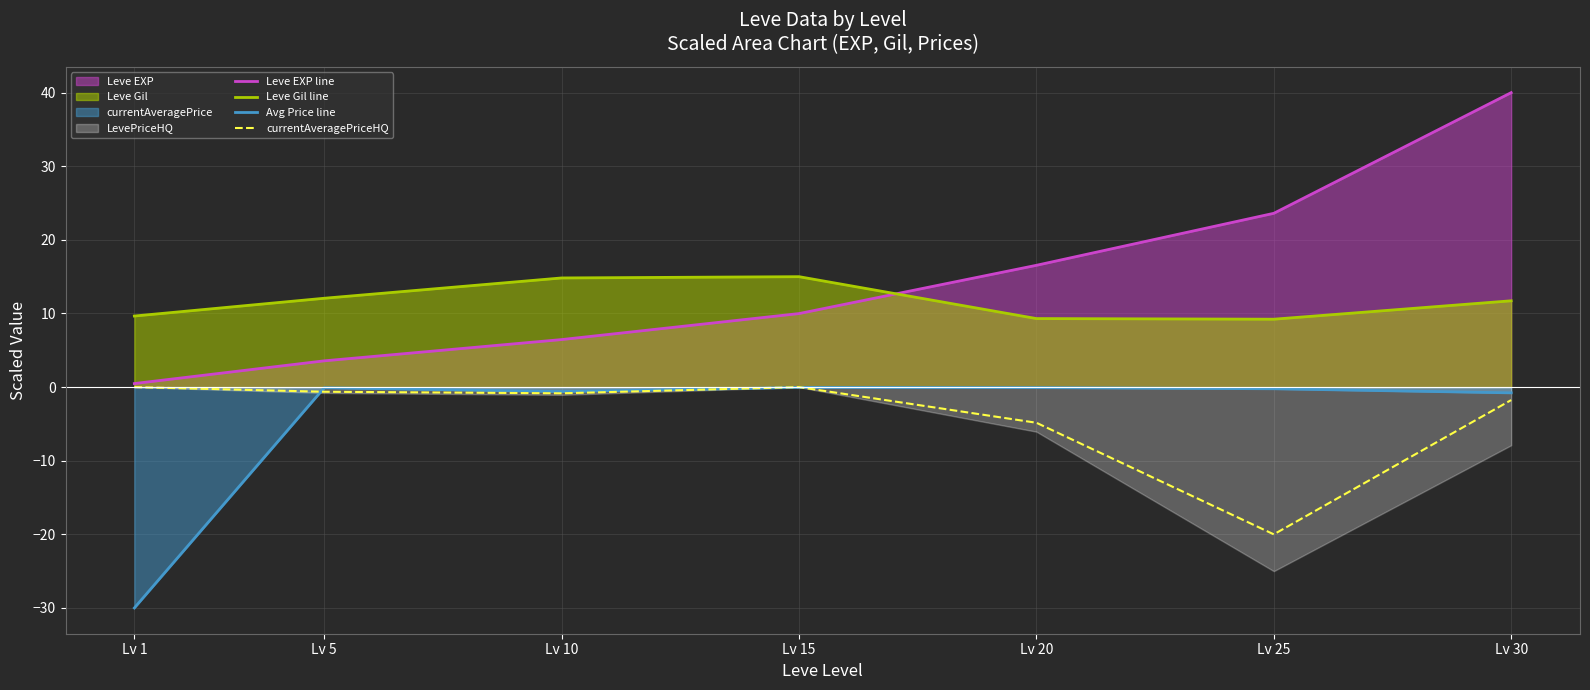

What is the smallest value displayed?

-30.0